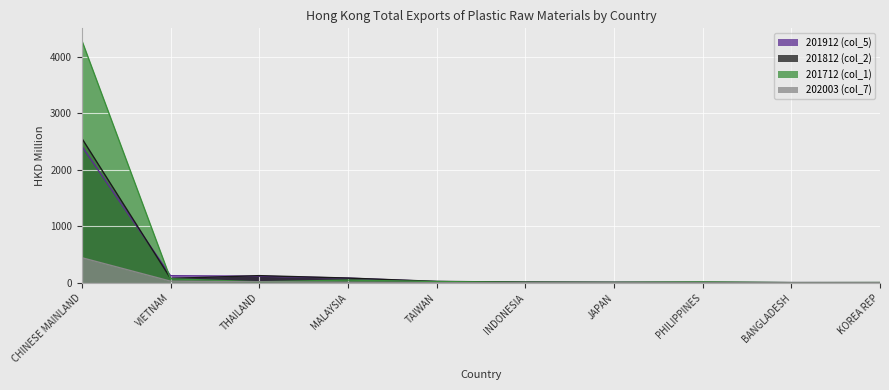

What is the sum of all 201712 (col_1) values?

4497.3